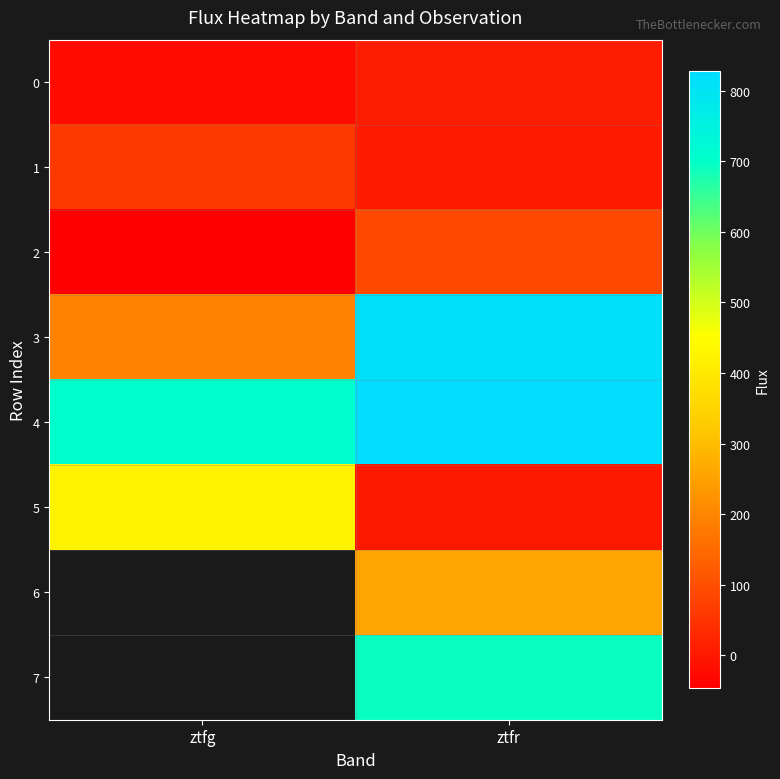

What is the smallest value displayed?

-46.5